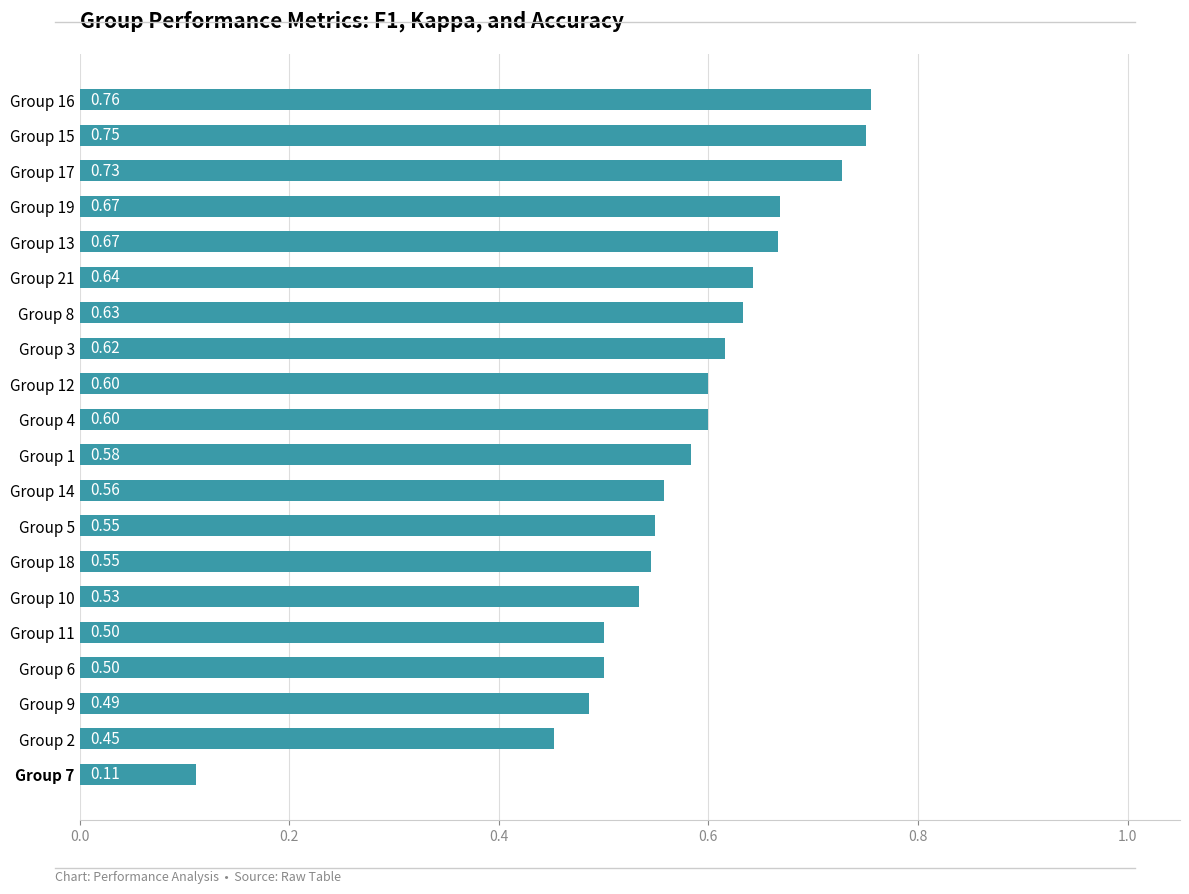

What is the difference between the second highest and second lowest values?

0.3